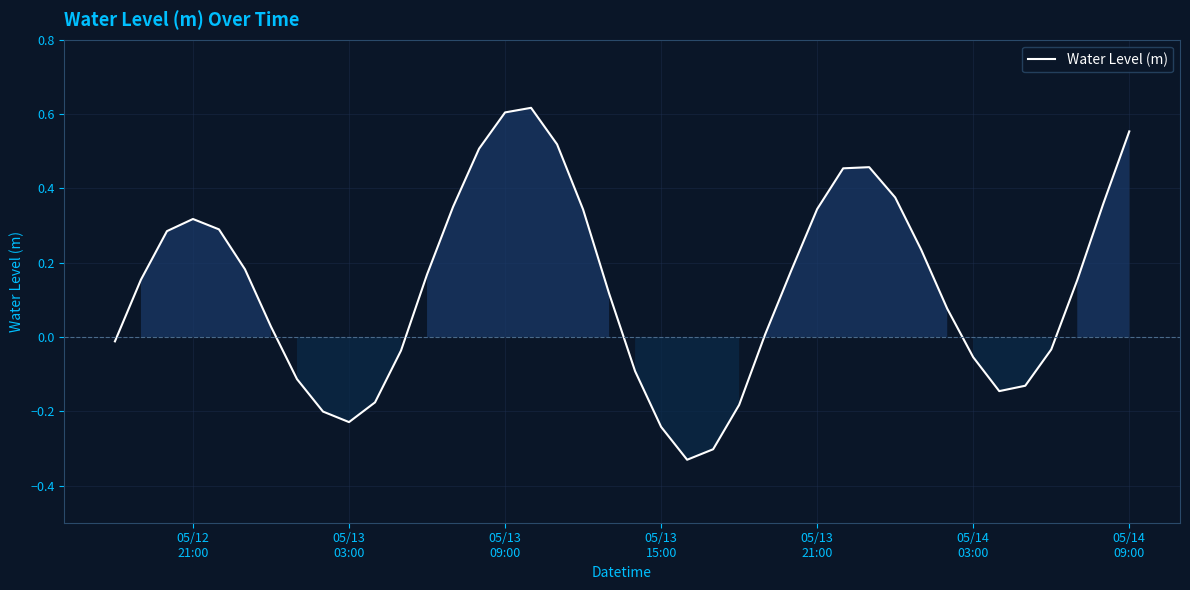

What is the difference between the maximum and minimum values?

0.9